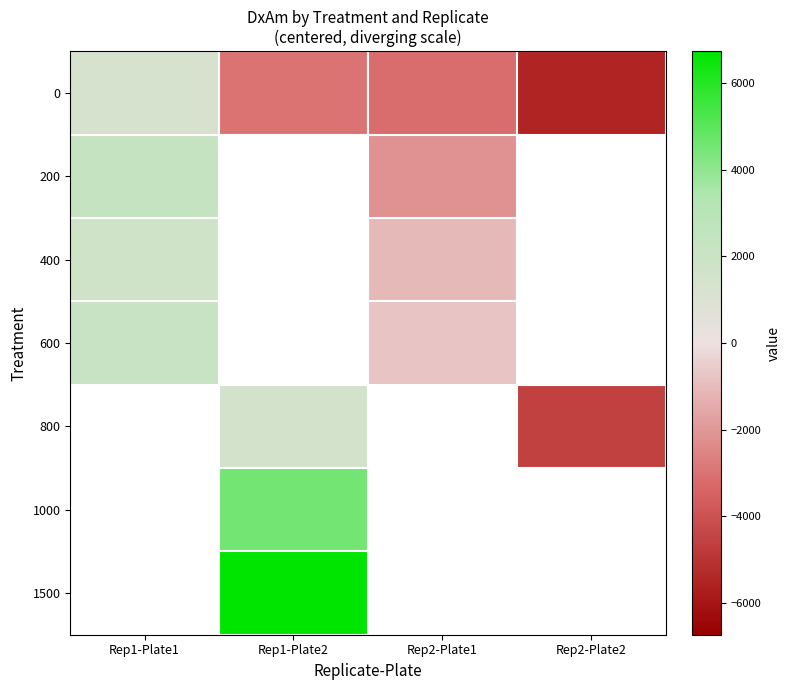

What is the smallest value displayed?

-5485.9